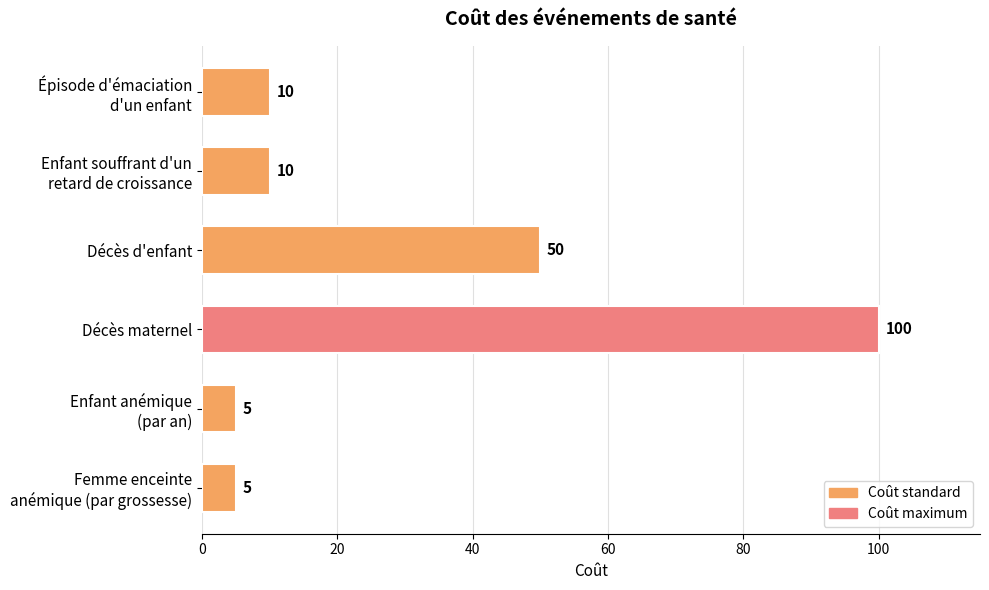

Which label corresponds to the largest value in the chart?

Décès maternel